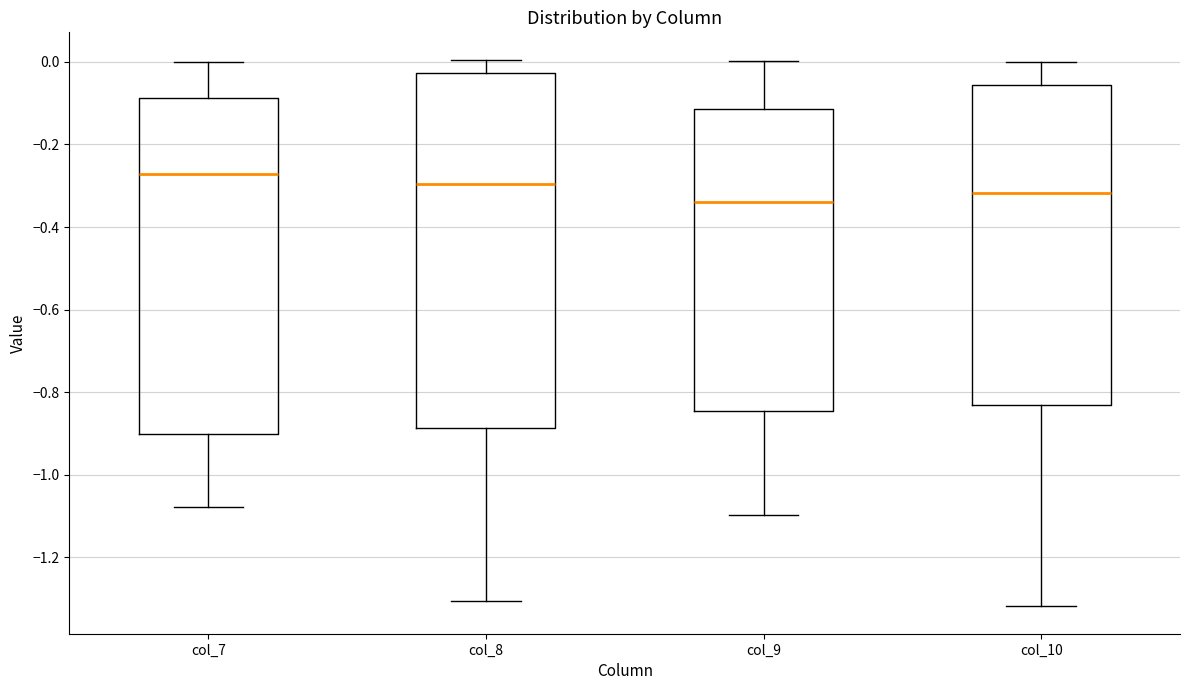

Reading left to right, read every box against the y-axis: the position of its median line, the range the box covers, and the ends of its whiskers. The values are not printed on the chart, so give them approximately, as read against the axis.

col_7: median -0.28, box -0.90 to -0.08, whiskers -1.08 to 0.00
col_8: median -0.30, box -0.88 to -0.02, whiskers -1.30 to 0.00
col_9: median -0.34, box -0.84 to -0.12, whiskers -1.10 to 0.00
col_10: median -0.32, box -0.84 to -0.06, whiskers -1.32 to 0.00